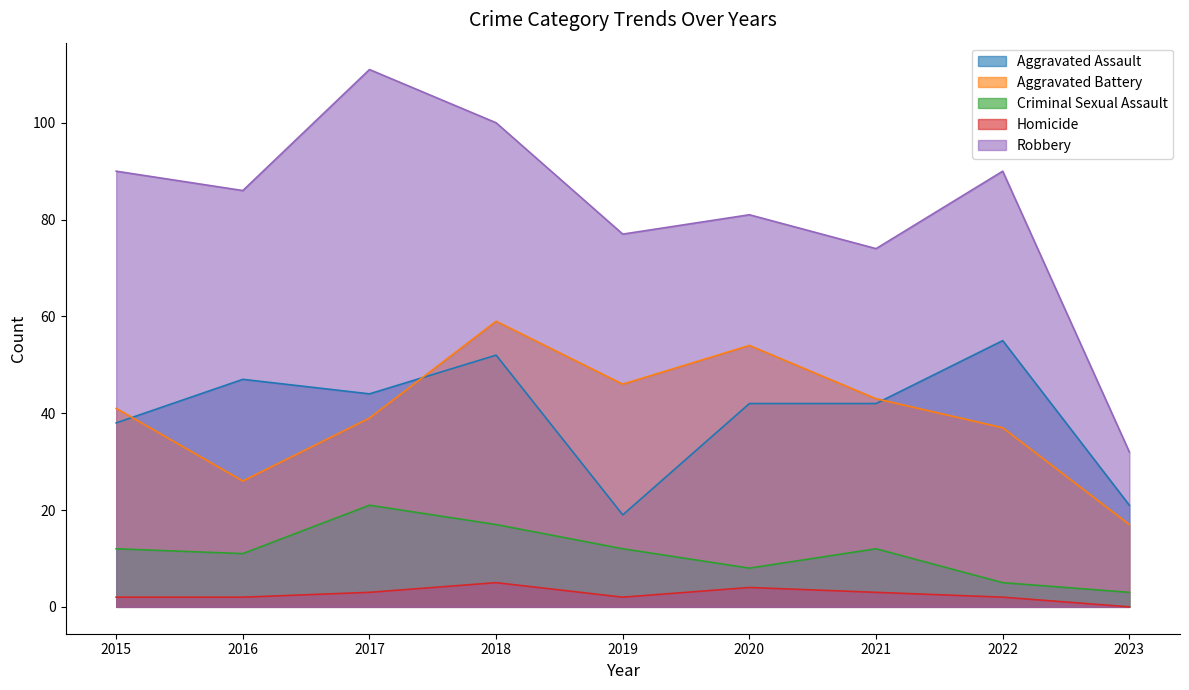

How many data points in Aggravated Assault are above 42?

4